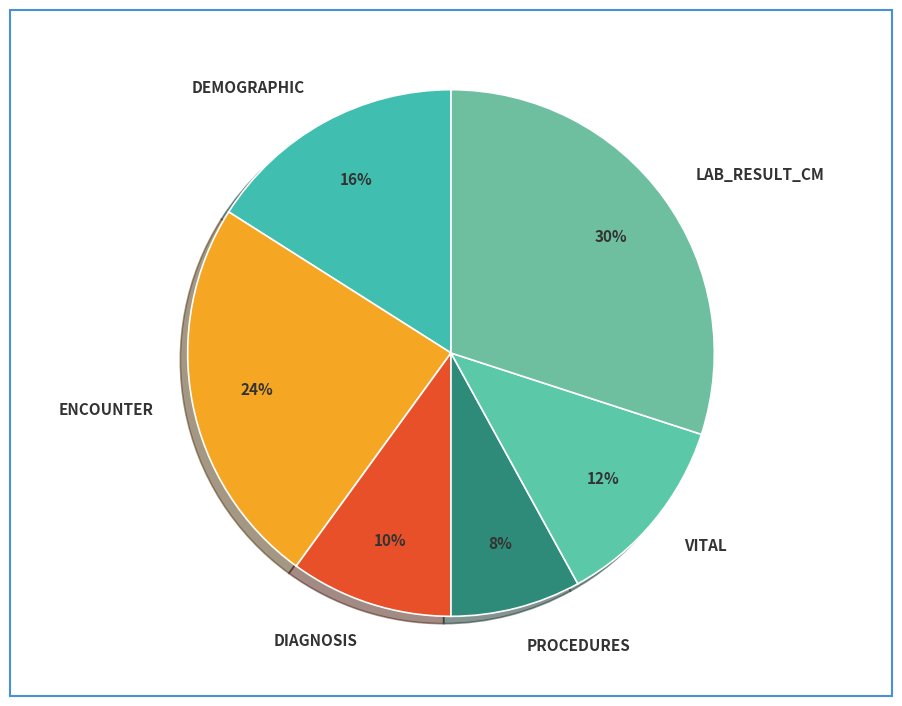

Does any single category account for the majority?

No